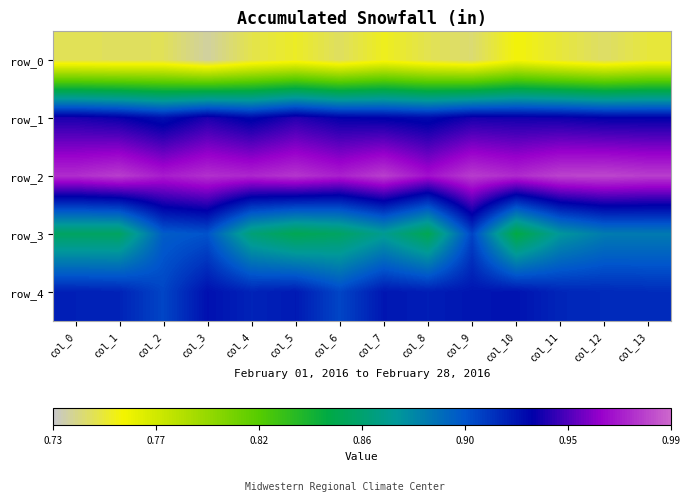

Rank the series at col_1 from highest to lowest value.

row_2, row_1, row_4, row_3, row_0